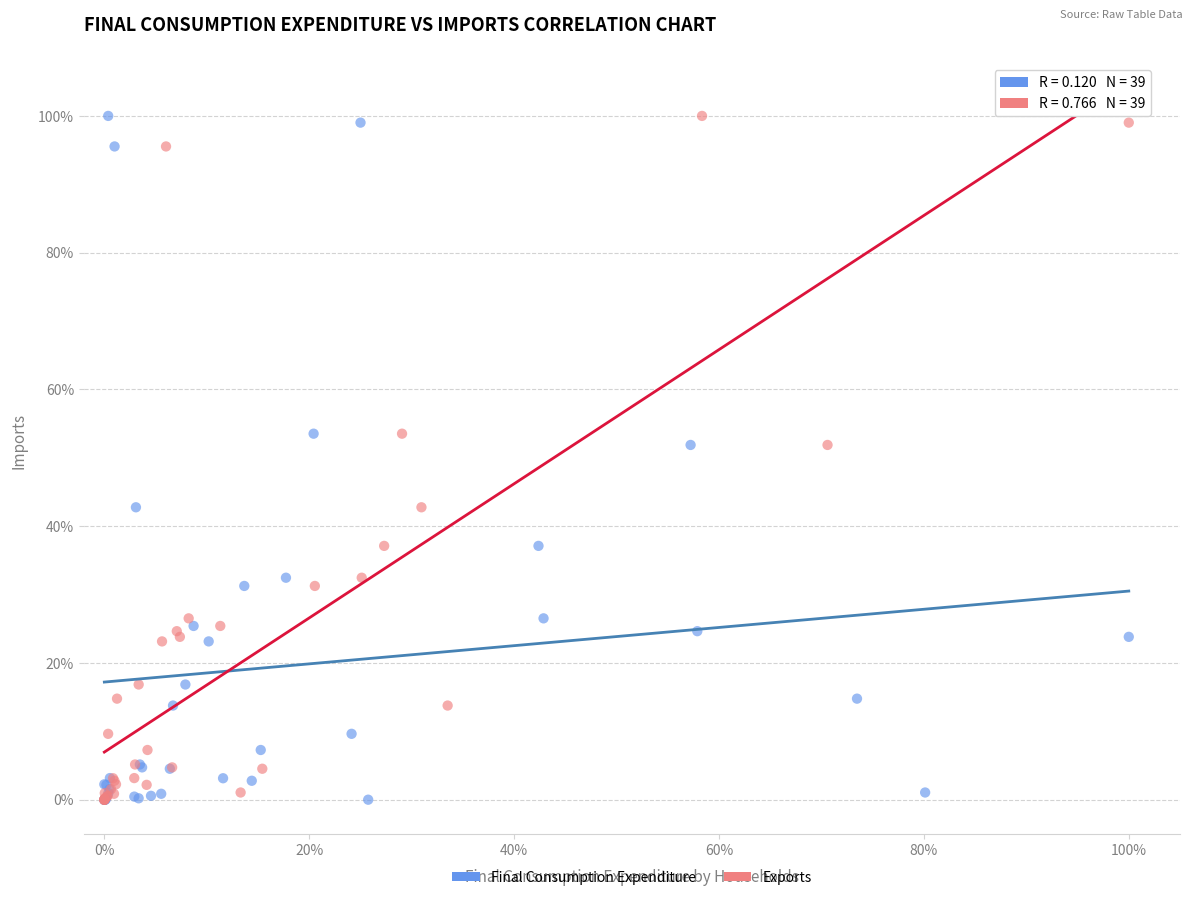

What are all the series names shown in the legend?

Final Consumption Expenditure, Exports